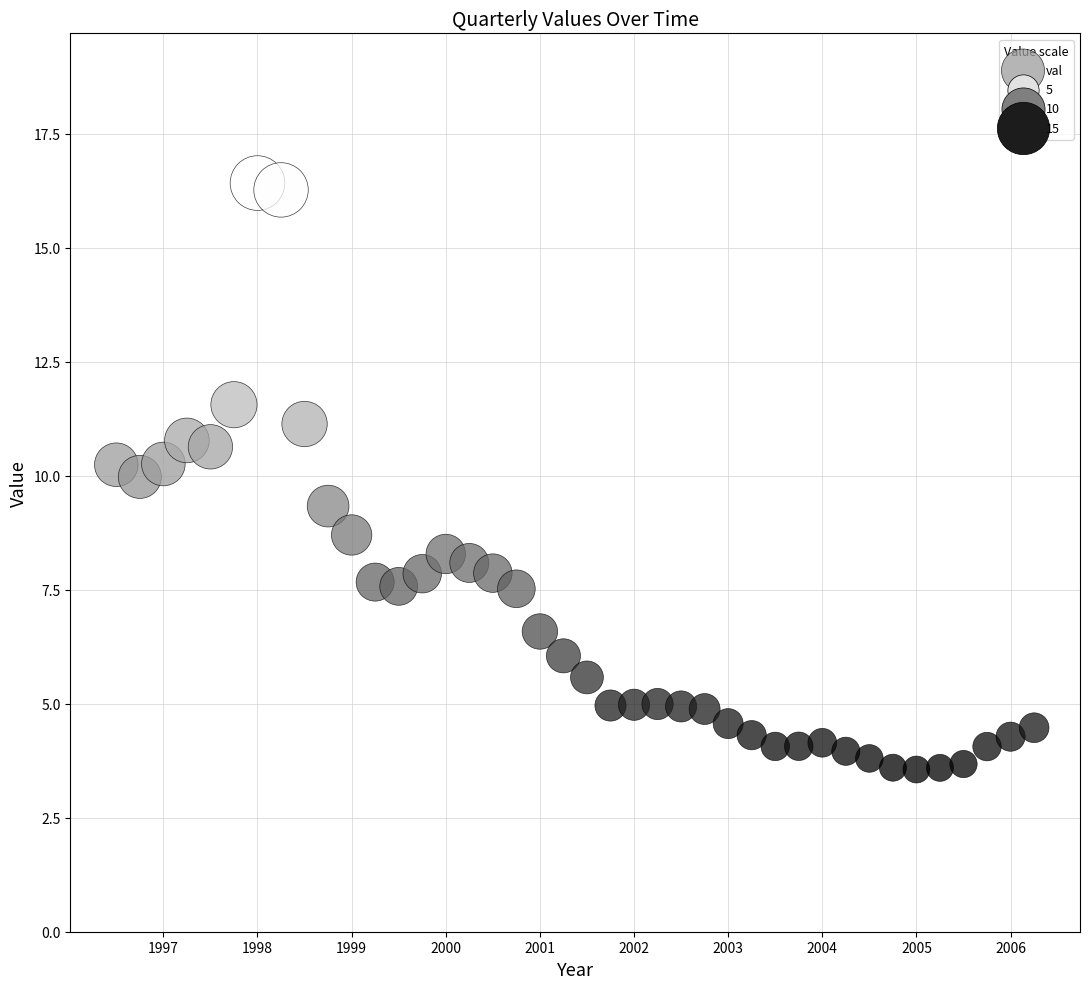

What is the range of X values (max minus min)?

9.8